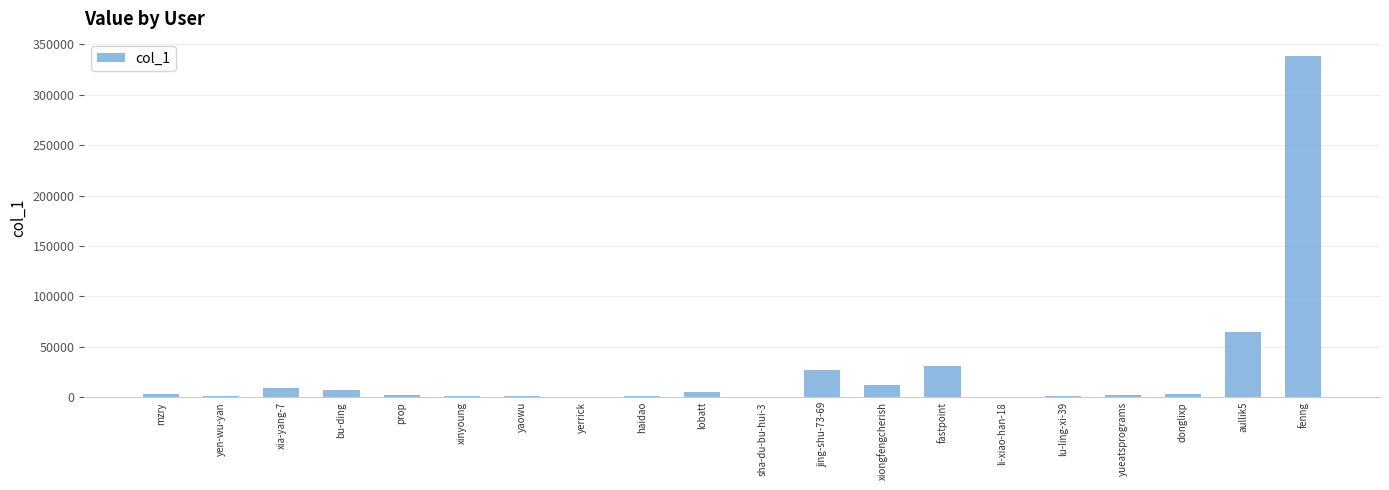

How many series are shown in this chart?

1